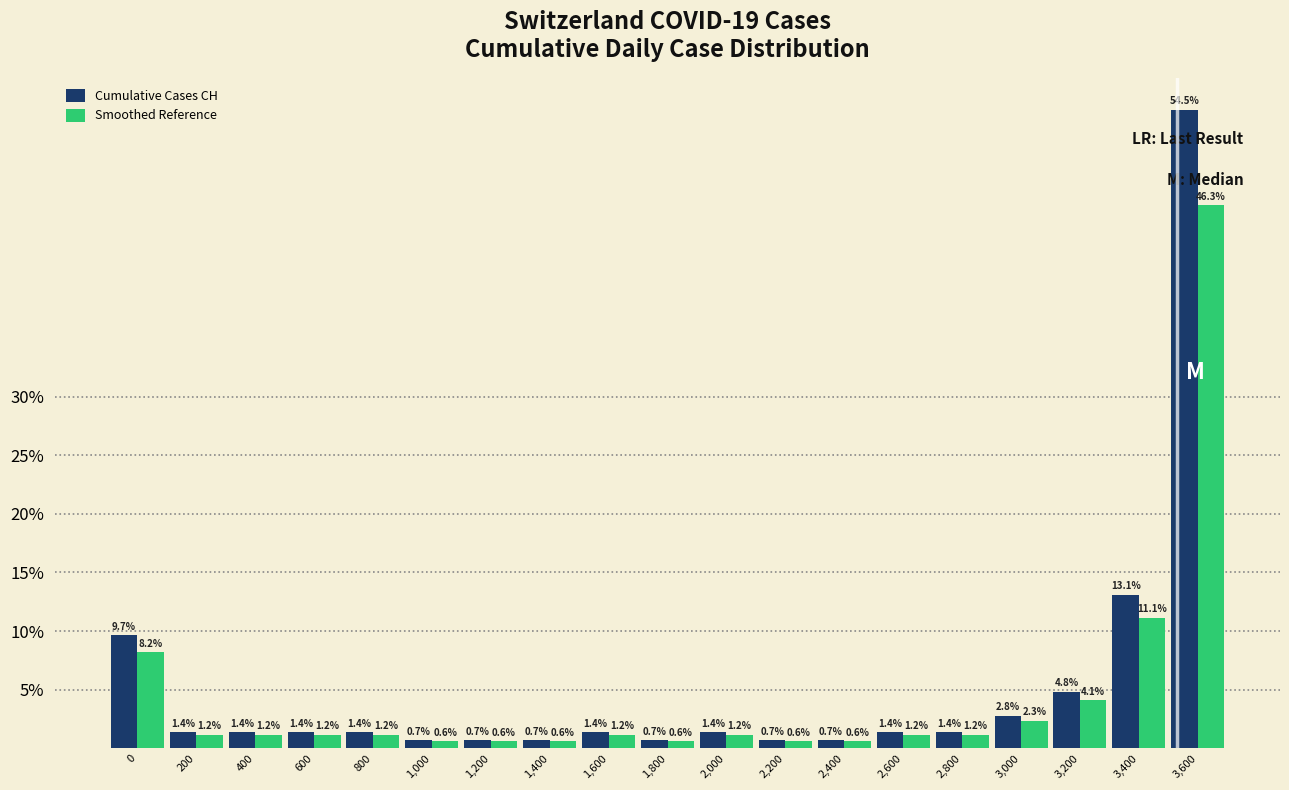

Reading left to right, extract all data points from this chart.

Cumulative Cases CH: 0=9.7	200=1.4	400=1.4	600=1.4	800=1.4	1,000=0.7	1,200=0.7	1,400=0.7	1,600=1.4	1,800=0.7	2,000=1.4	2,200=0.7	2,400=0.7	2,600=1.4	2,800=1.4	3,000=2.8	3,200=4.8	3,400=13.1	3,600=54.5
Smoothed Reference: 0=8.2	200=1.2	400=1.2	600=1.2	800=1.2	1,000=0.6	1,200=0.6	1,400=0.6	1,600=1.2	1,800=0.6	2,000=1.2	2,200=0.6	2,400=0.6	2,600=1.2	2,800=1.2	3,000=2.3	3,200=4.1	3,400=11.1	3,600=46.3